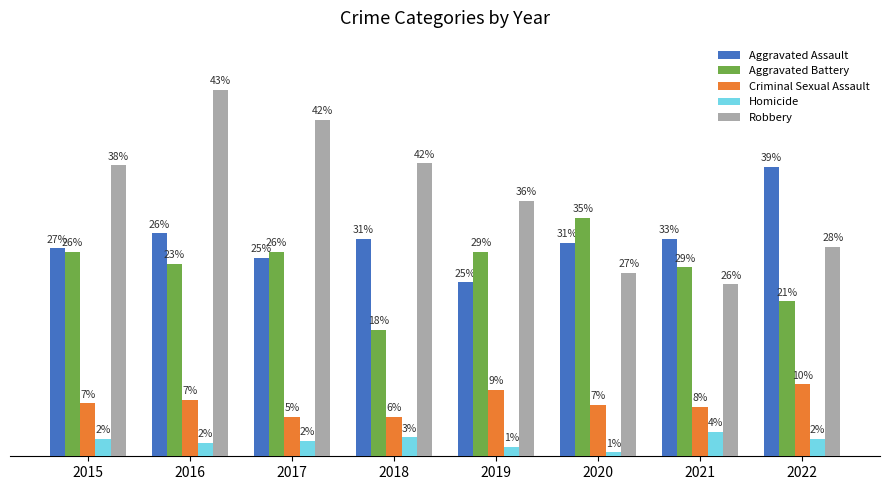

At 2022, list the series in order from largest to smallest.

Aggravated Assault, Robbery, Aggravated Battery, Criminal Sexual Assault, Homicide